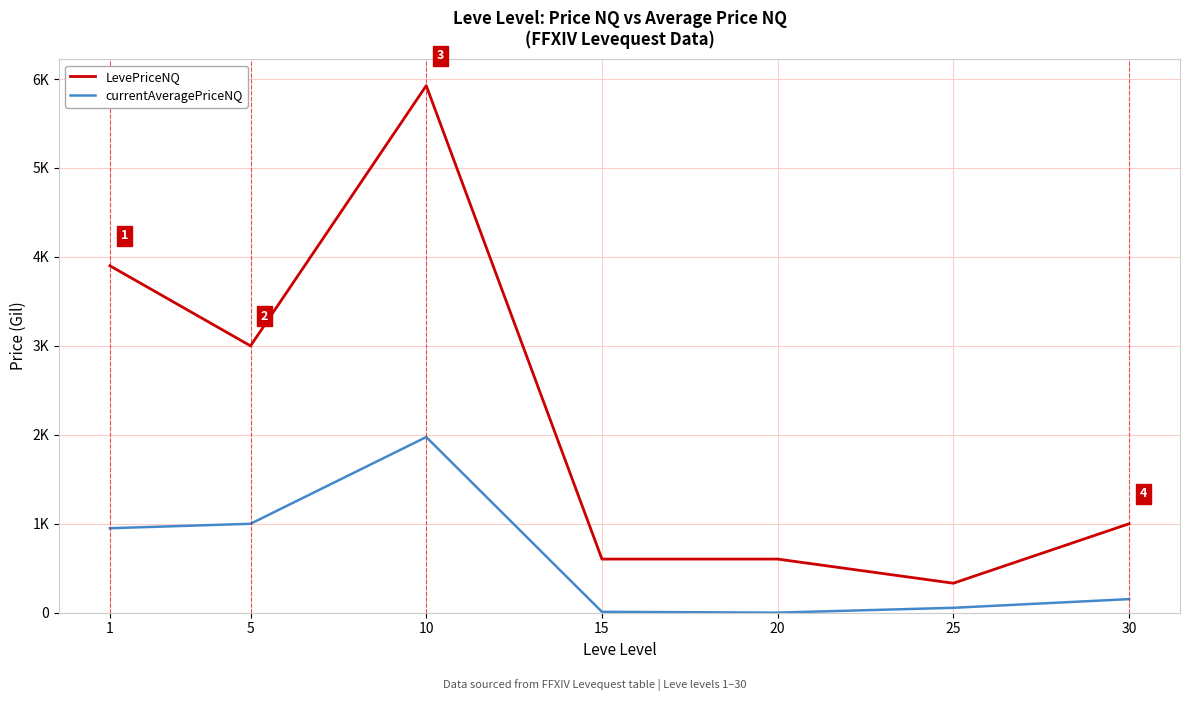

What are all the series names shown in the legend?

LevePriceNQ, currentAveragePriceNQ